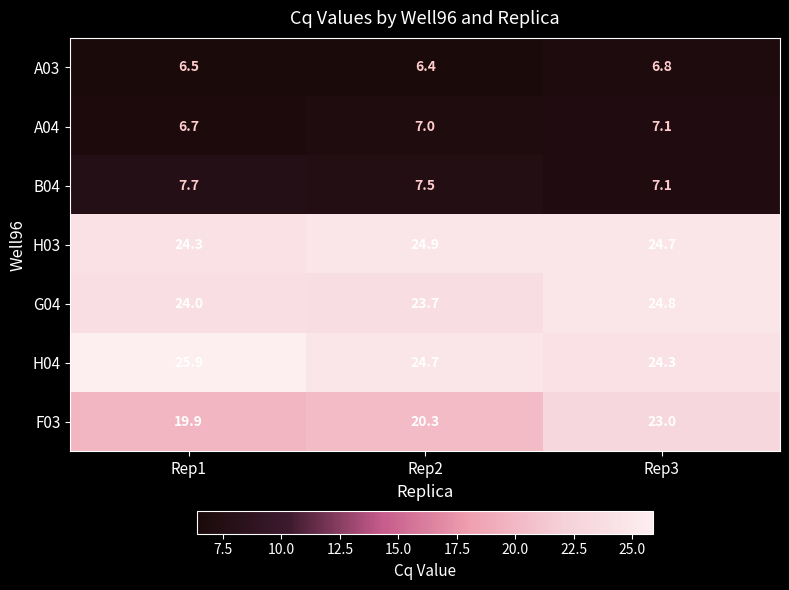

Reading left to right, extract all data points from this chart.

A03: Rep1=6.5	Rep2=6.4	Rep3=6.8
A04: Rep1=6.7	Rep2=7.0	Rep3=7.1
B04: Rep1=7.7	Rep2=7.5	Rep3=7.1
H03: Rep1=24.3	Rep2=24.9	Rep3=24.7
G04: Rep1=24.0	Rep2=23.7	Rep3=24.8
H04: Rep1=25.9	Rep2=24.7	Rep3=24.3
F03: Rep1=19.9	Rep2=20.3	Rep3=23.0